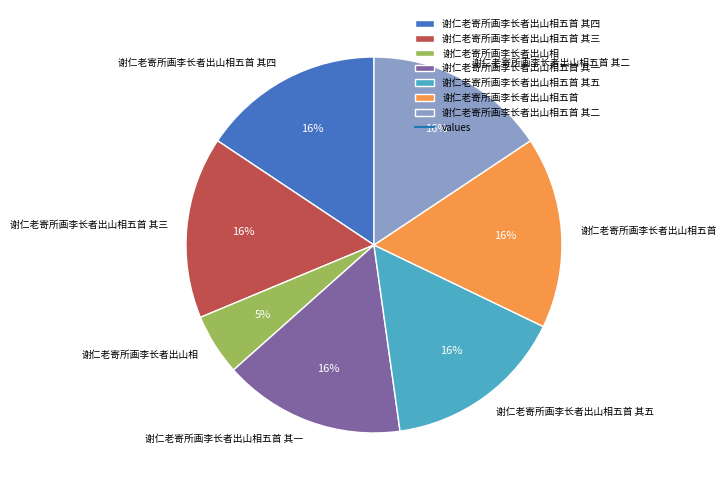

Which category has the smallest portion of the pie?

谢仁老寄所画李长者出山相